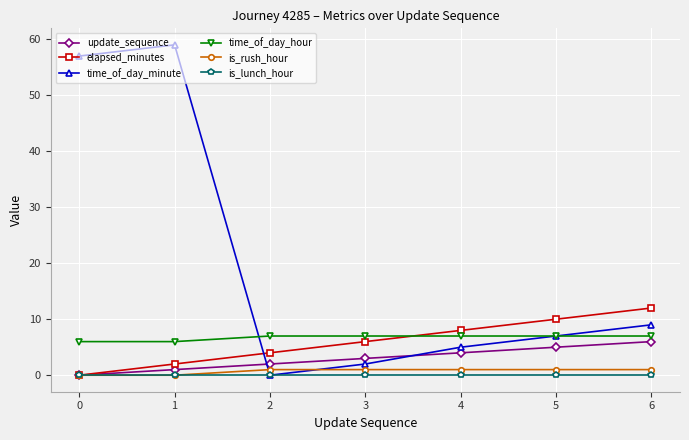

How many series are shown in this chart?

6